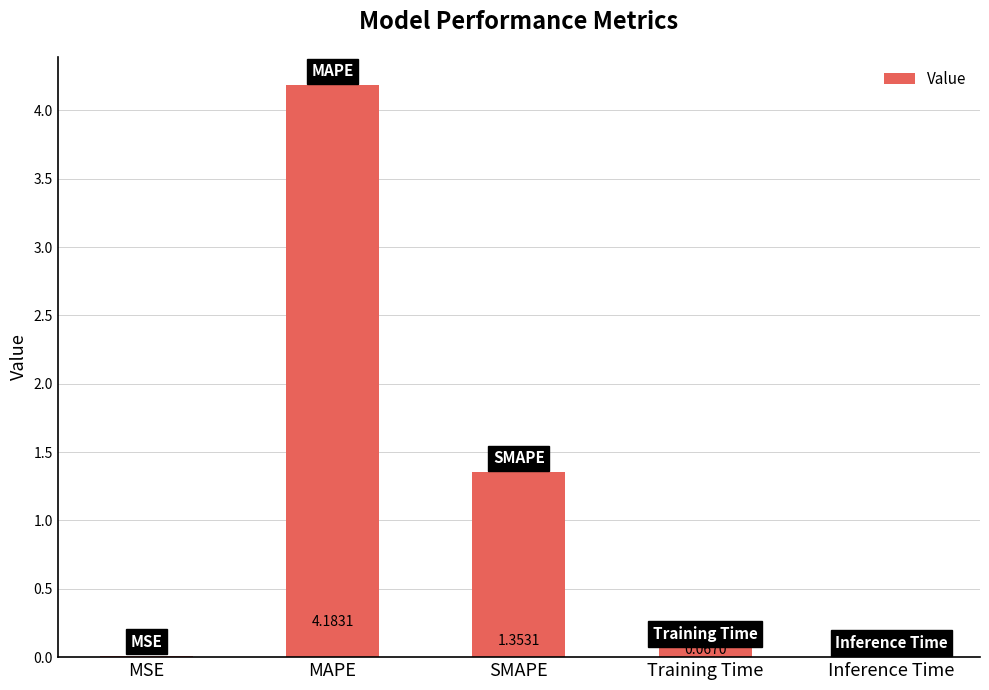

Between Training Time and Inference Time, which is larger?

Training Time